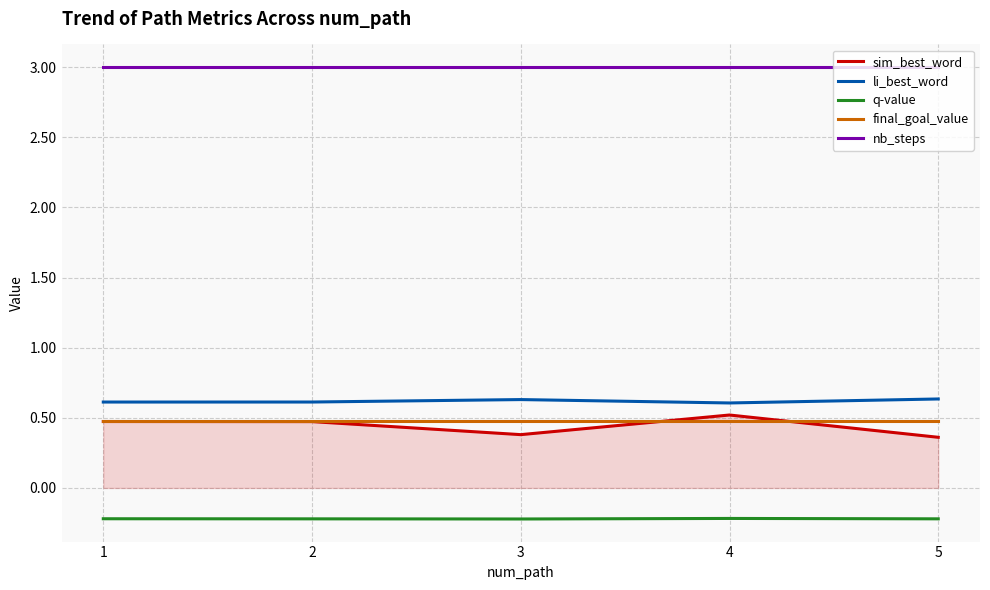

What are all the series names shown in the legend?

sim_best_word, li_best_word, q-value, final_goal_value, nb_steps